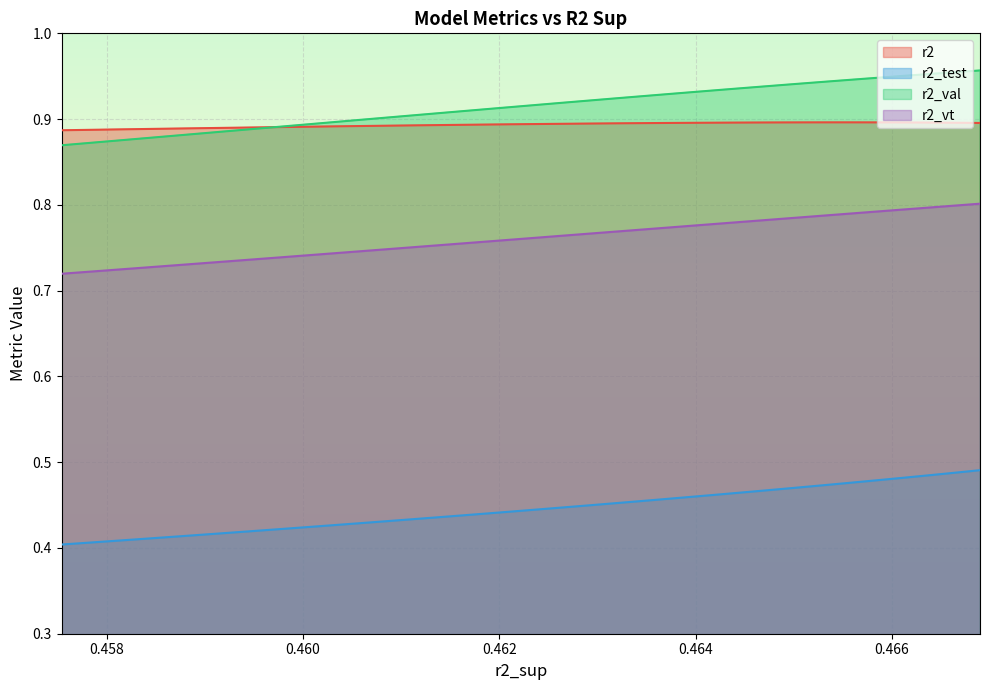

What are all the series names shown in the legend?

r2, r2_test, r2_val, r2_vt